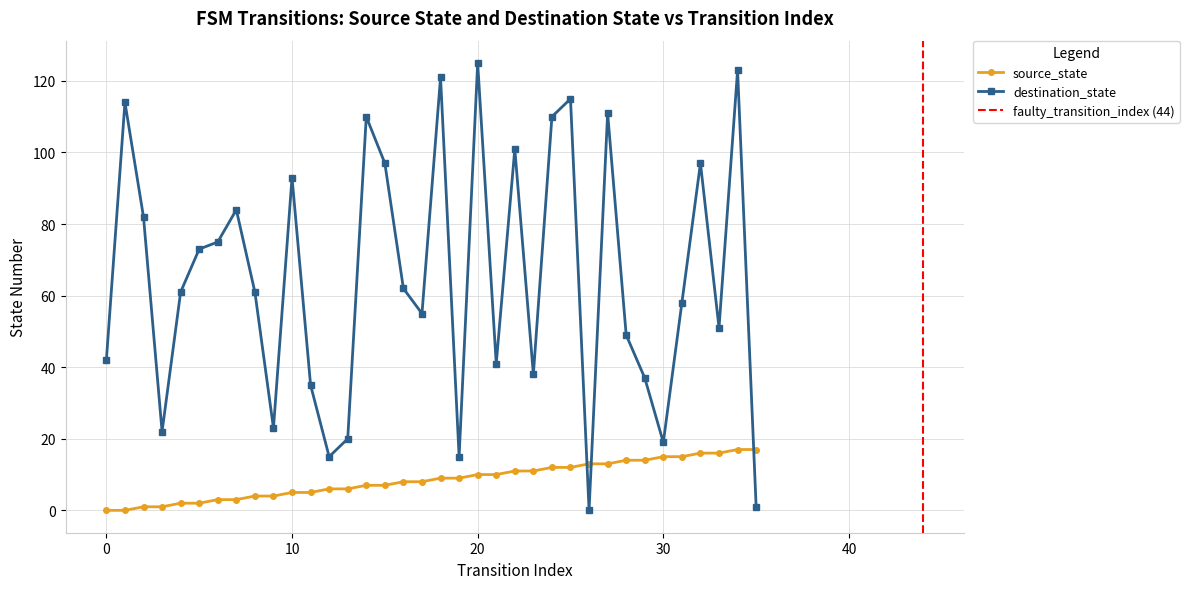

How many data points in source_state are above 9?

16